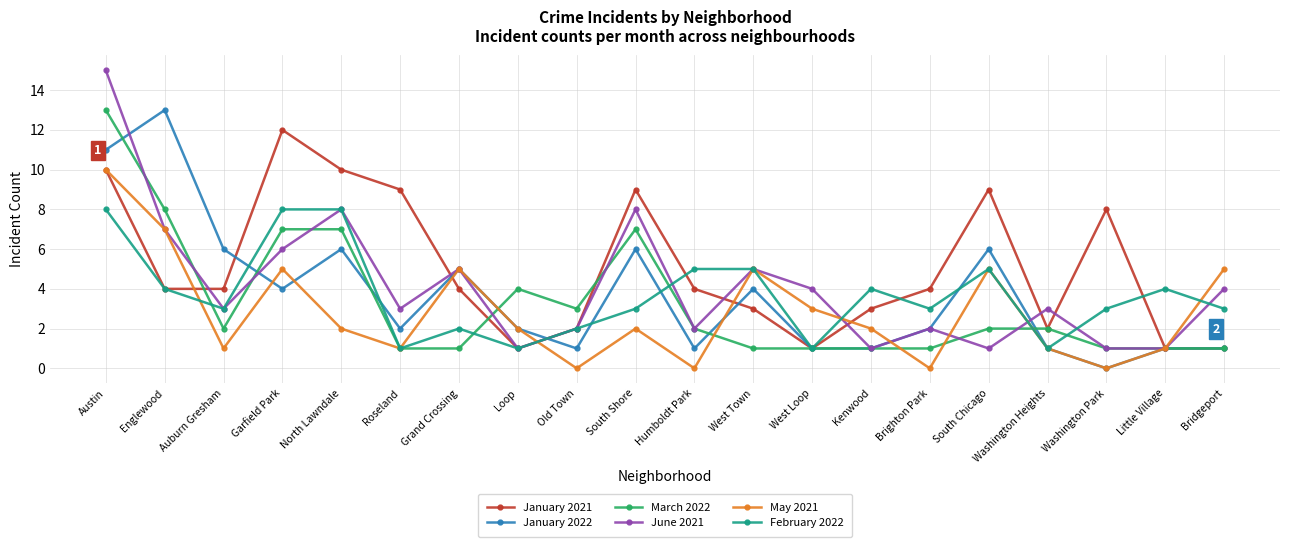

What is the total value across all series at North Lawndale?

41